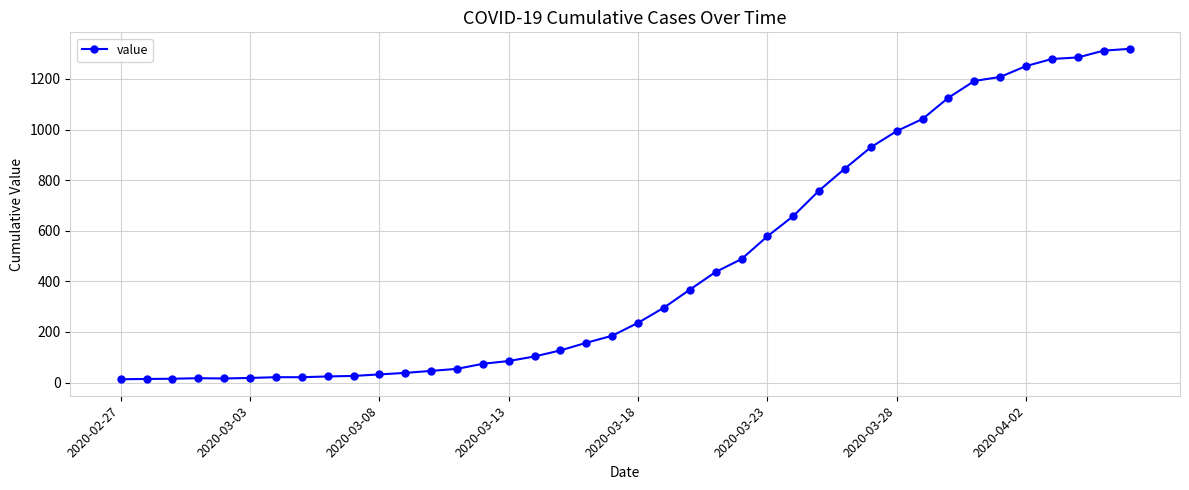

How many data points are less than 236?

20